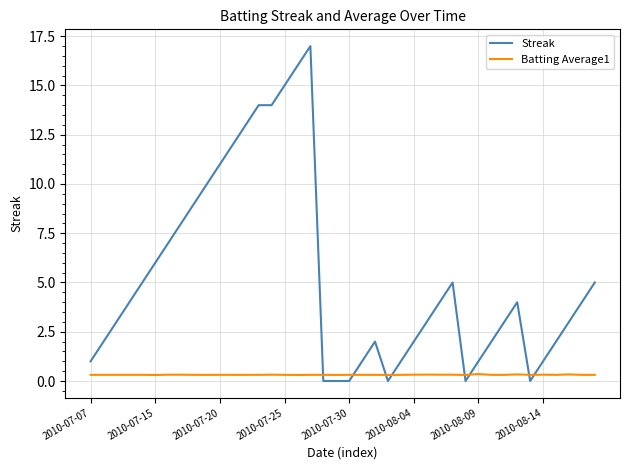

Which series has the largest total across all categories?

Streak